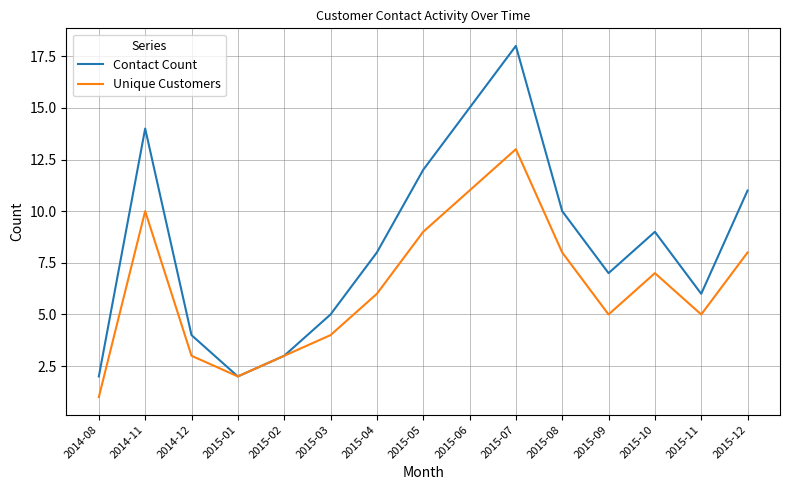

Which series changed the most between 2014-08 and 2015-06?

Contact Count